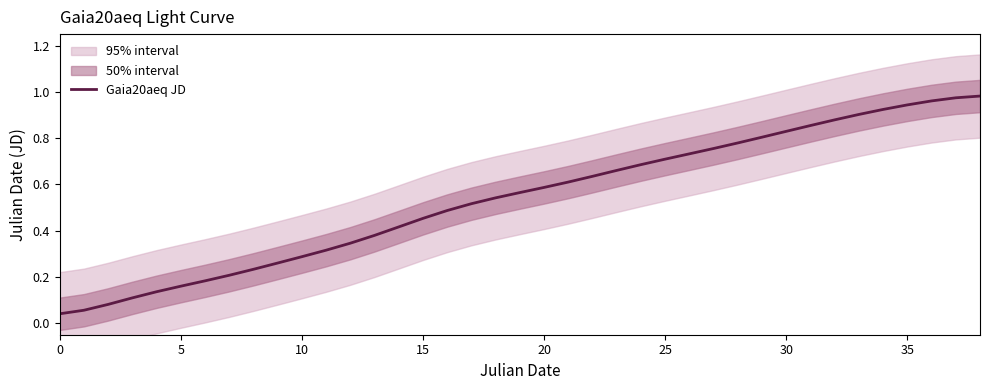

What is the value of the 13th point from the left?

0.3